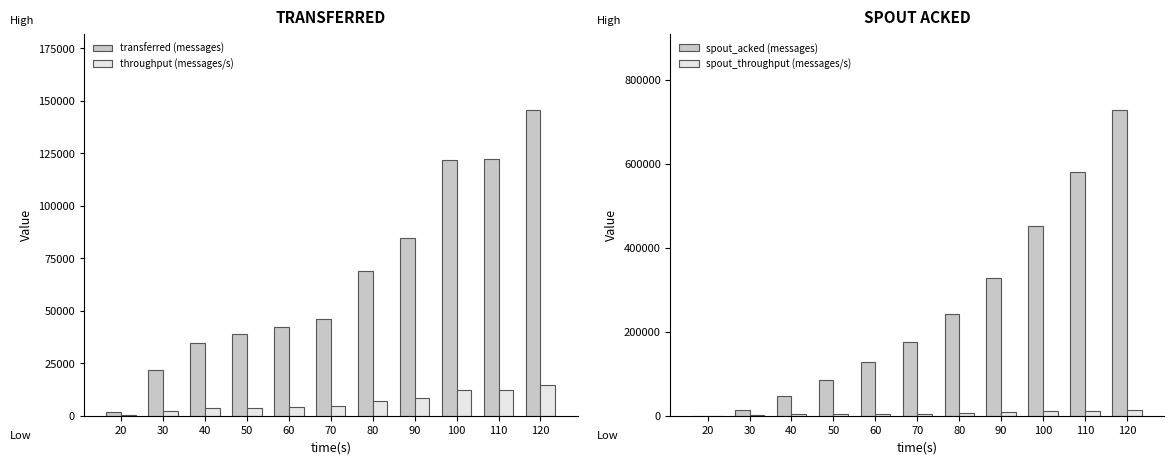

What is the difference between the maximum and minimum values in the spout_acked (messages) series?

727820